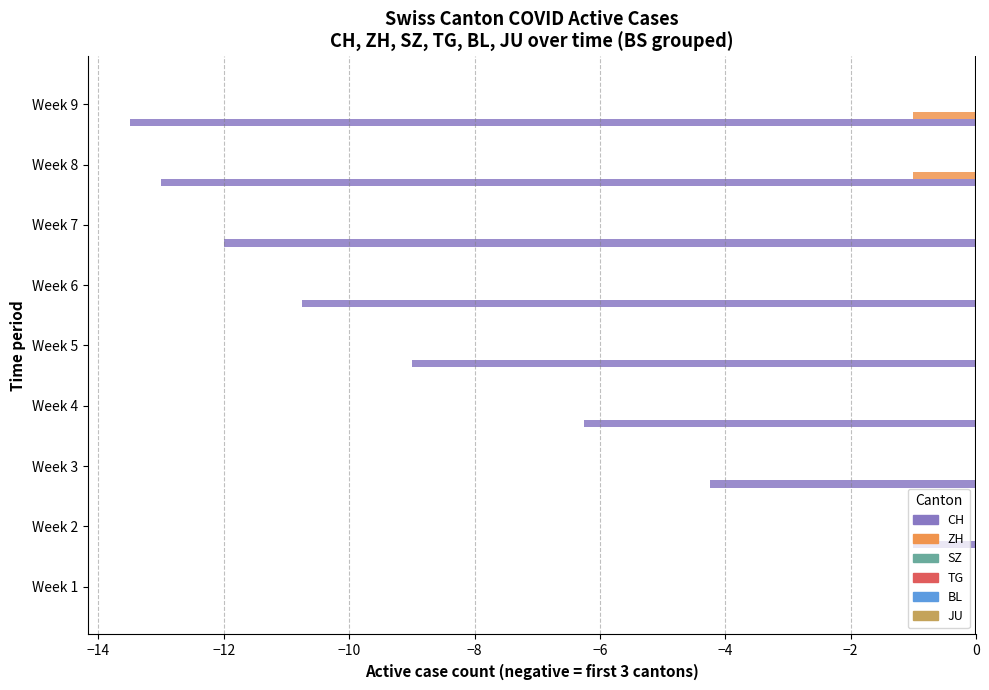

What is the sum of the CH values at Week 2 and Week 5?

-10.0